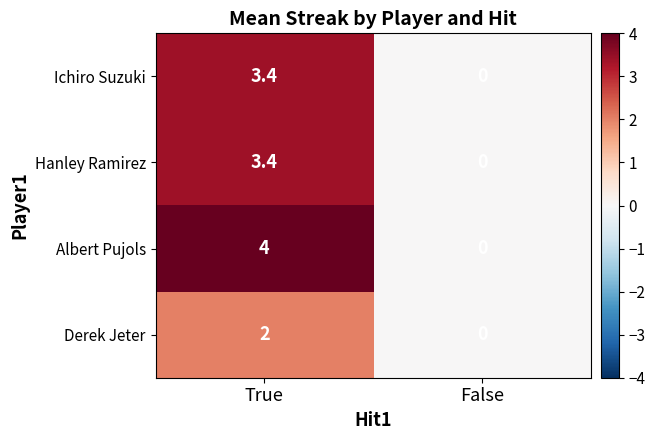

What is the approximate value of Ichiro Suzuki at True?

3.4